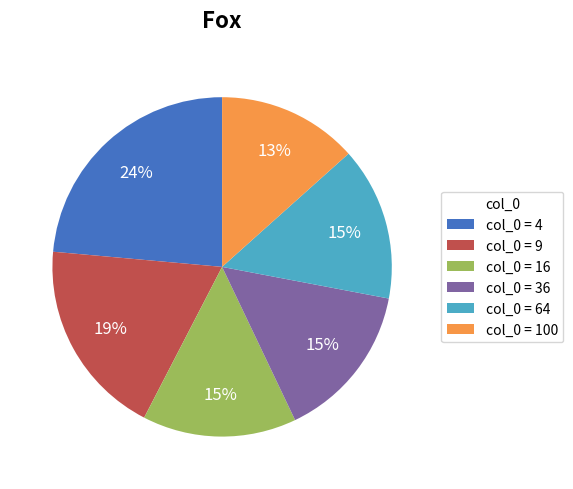

Is col_0 = 100 the majority of the pie?

No